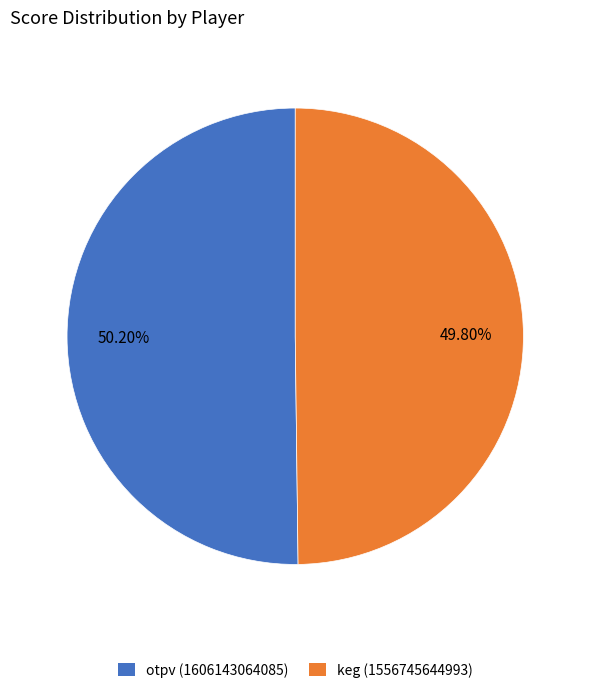

Count the number of slices in the pie.

2